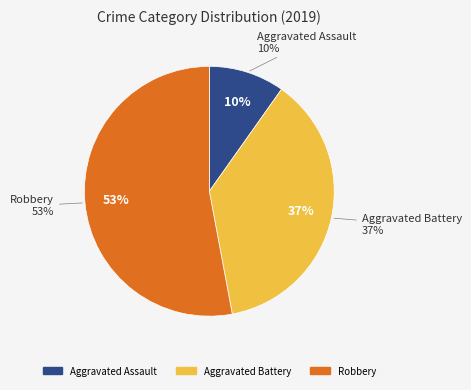

Which slice is the smallest?

Aggravated Assault